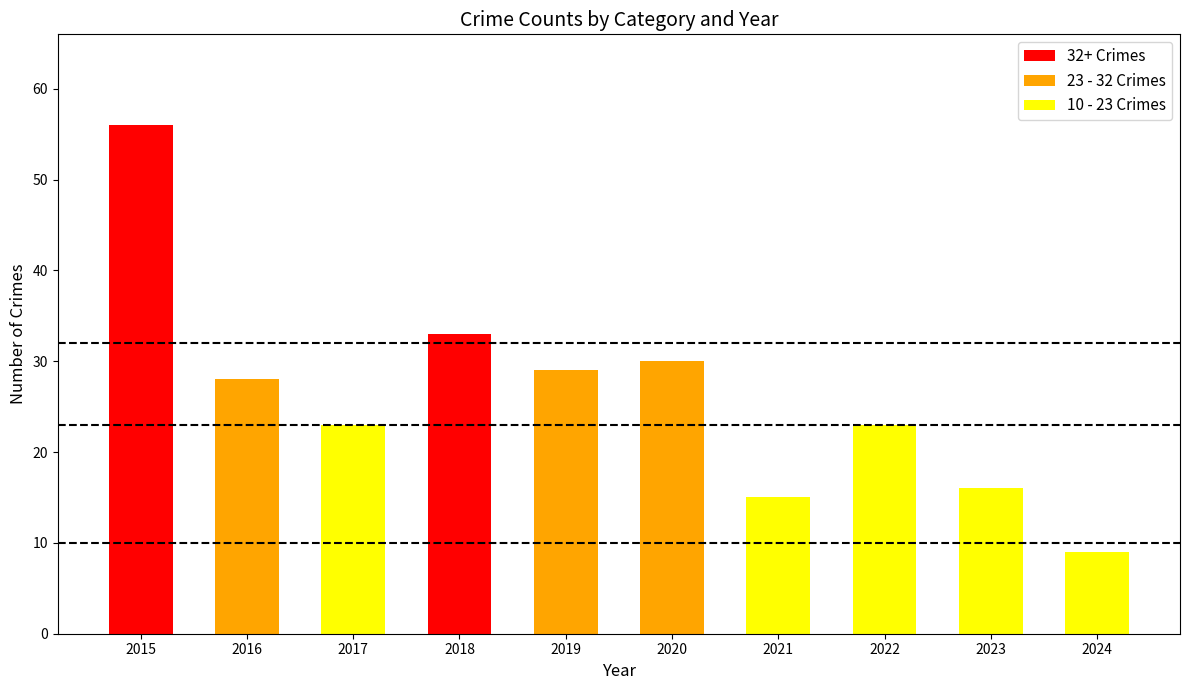

True or false: Theft has a value of 23 at 2018.

False